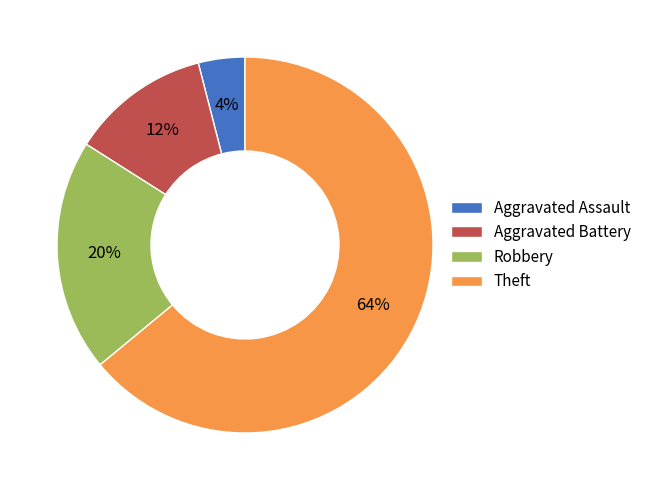

To the nearest percent, what is the difference between the Robbery and Theft slice percentages?

44%